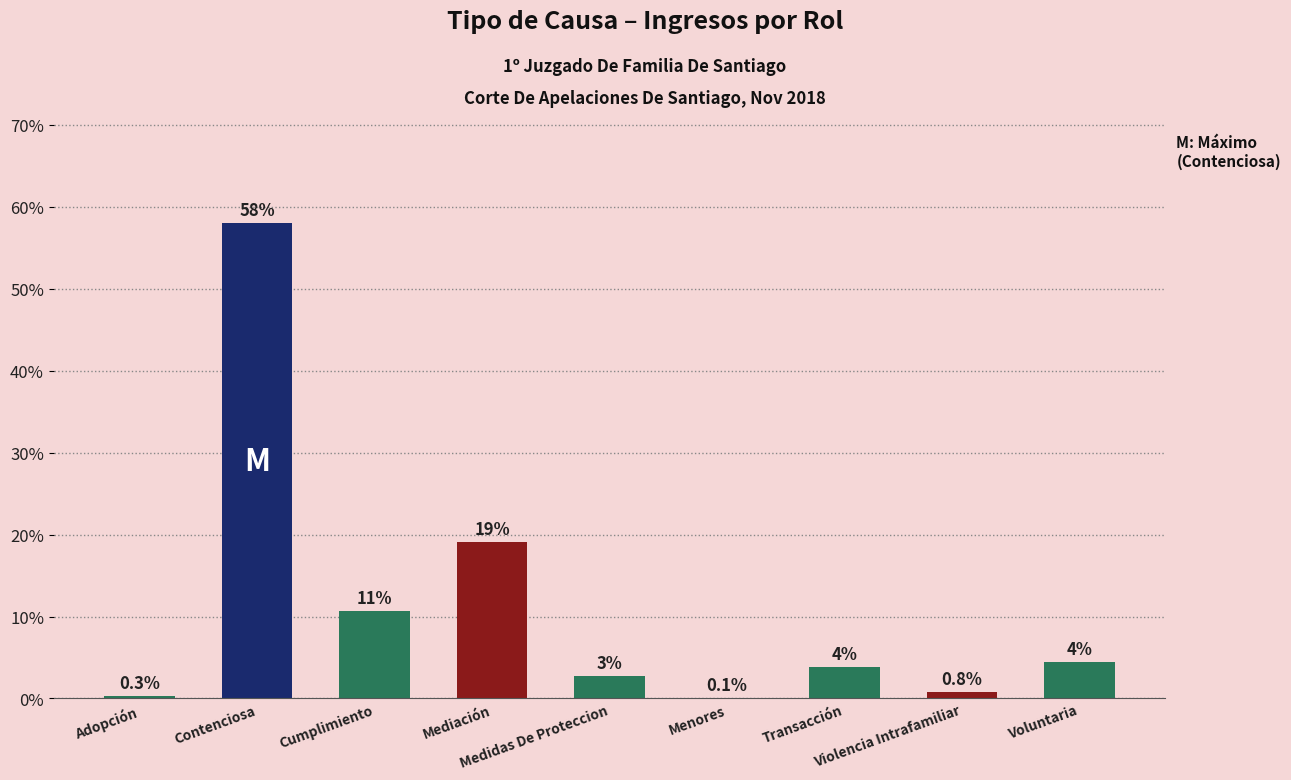

What is the greatest value displayed?

58.0